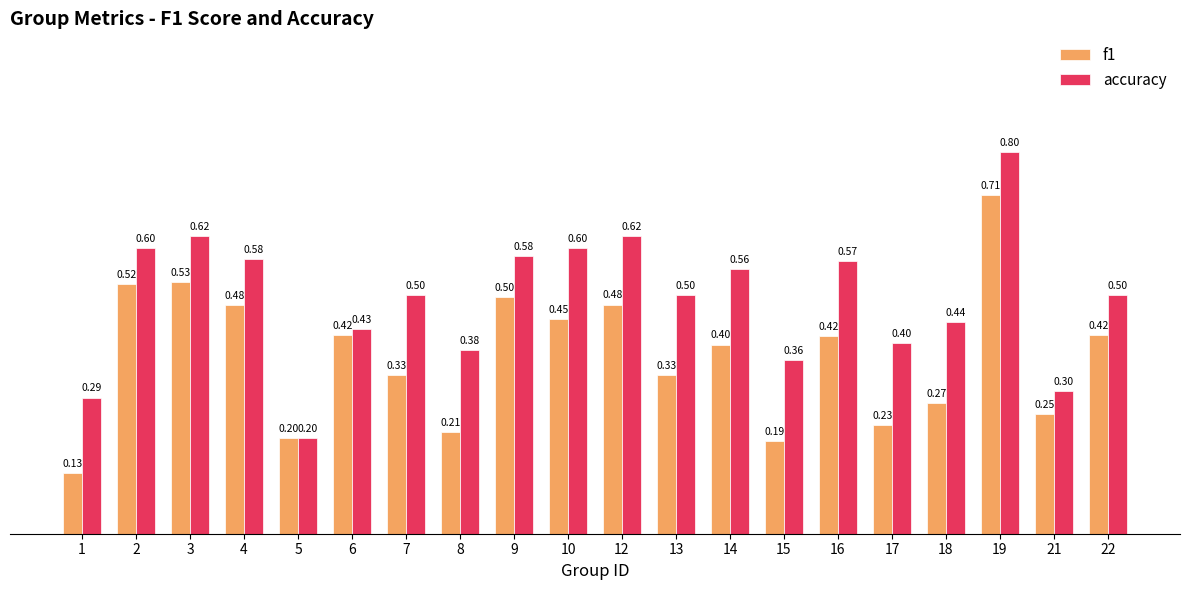

The accuracy series shows 0.3 at 17. True or false?

False